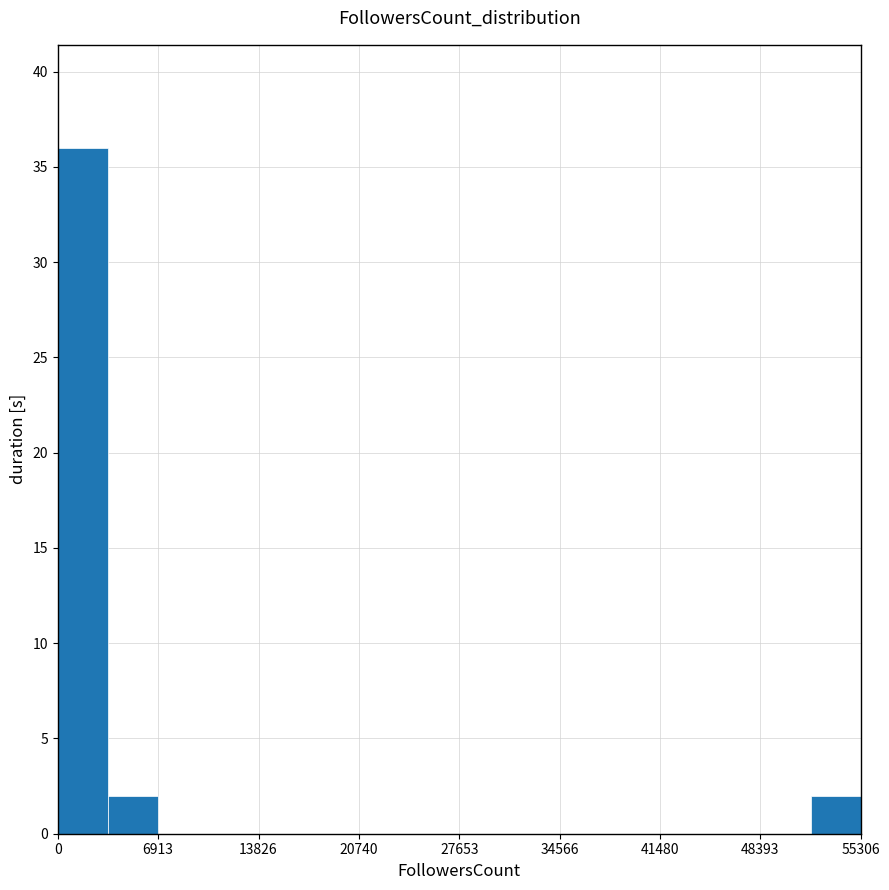

Around what value on the x-axis is the tallest bar? Give the approximate position of its centre, as read against the axis.

2000